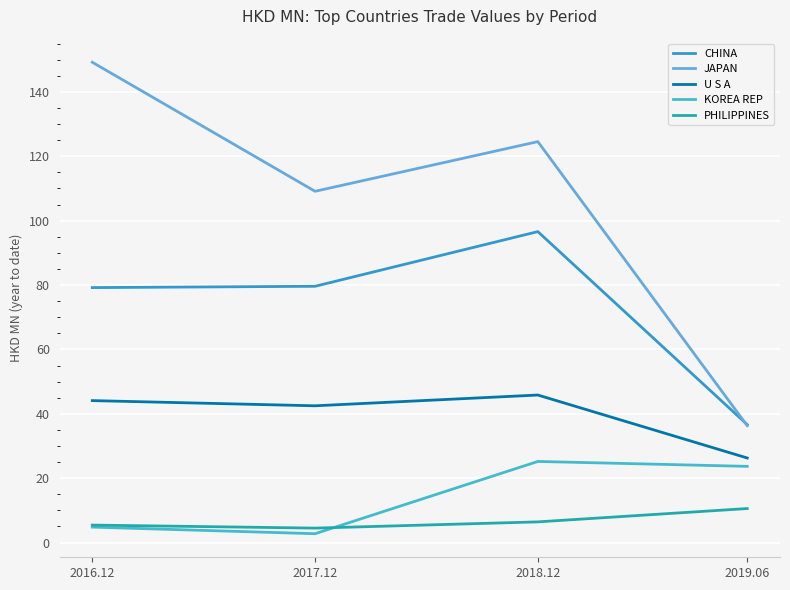

At how many categories does at least one series exceed 6?

4